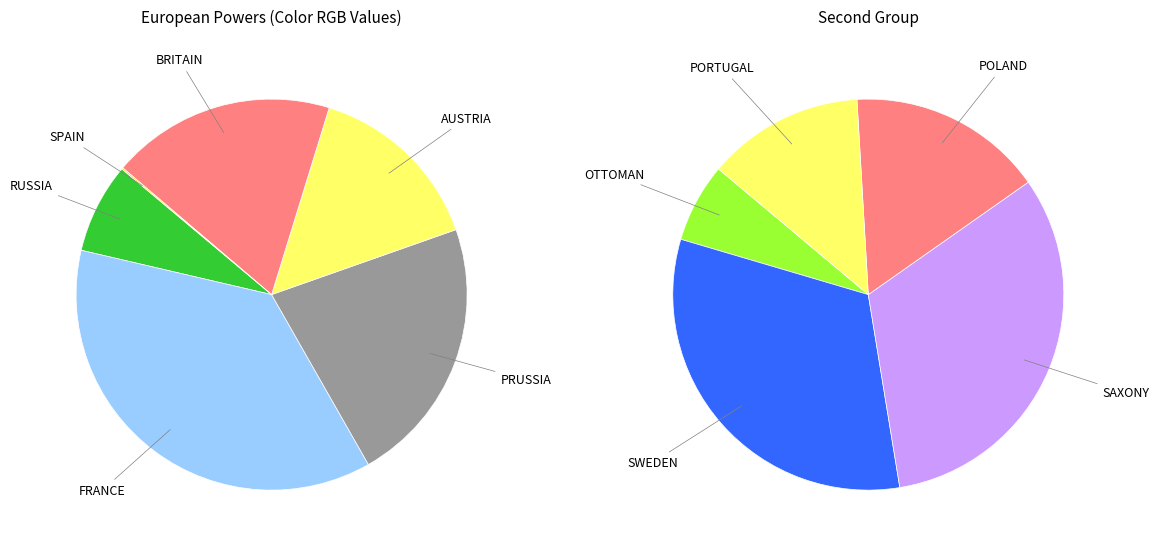

To the nearest percent, what is the combined percentage of OTTOMAN and RUSSIA?

7%